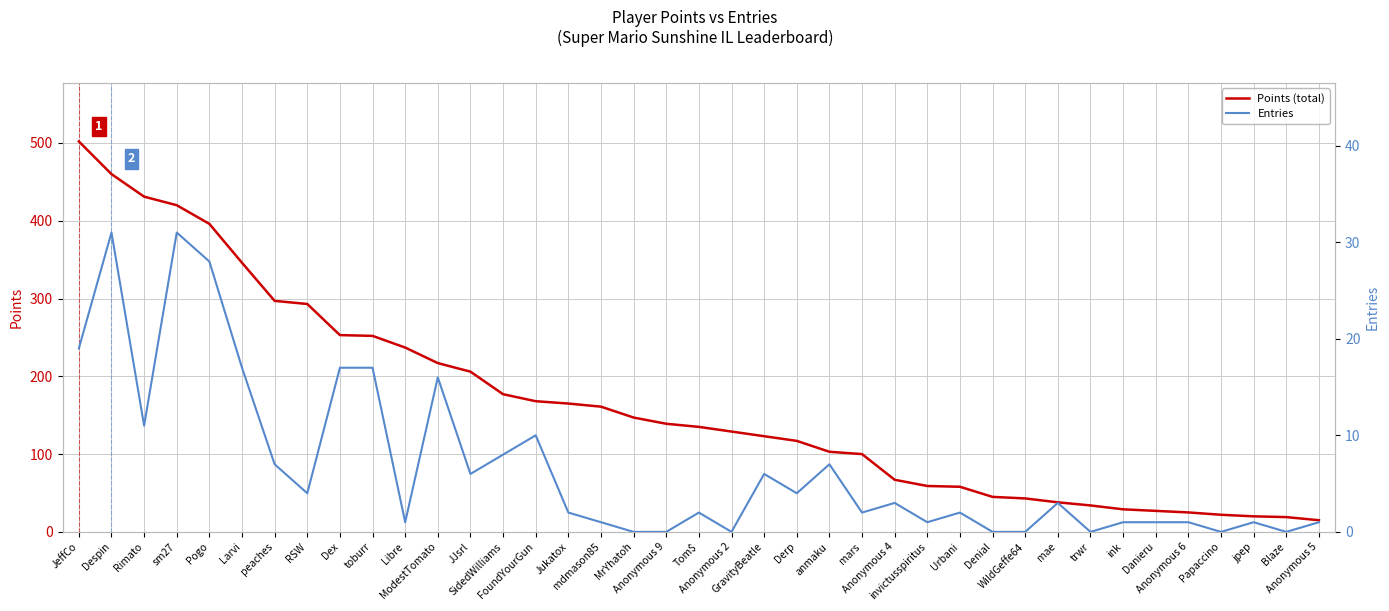

How many data points in Points (total) are above 135?

19